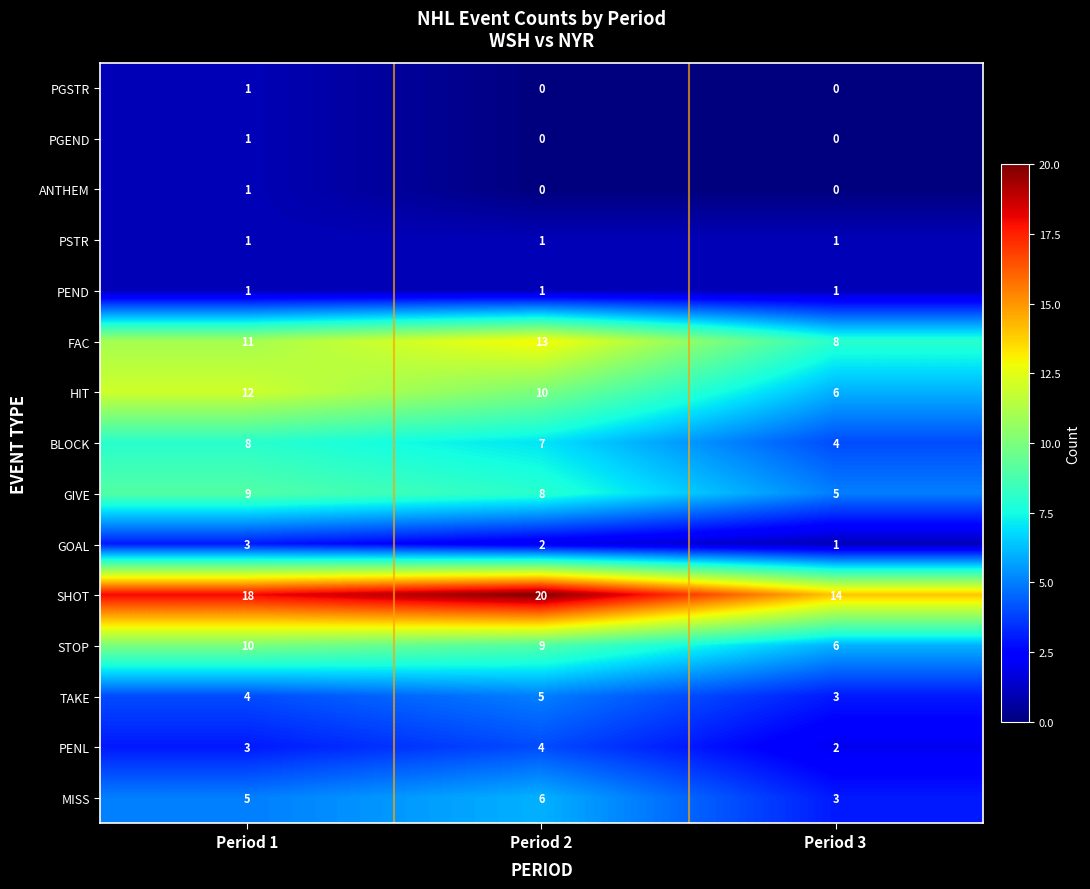

Which series changed the most between Period 1 and Period 3?

HIT